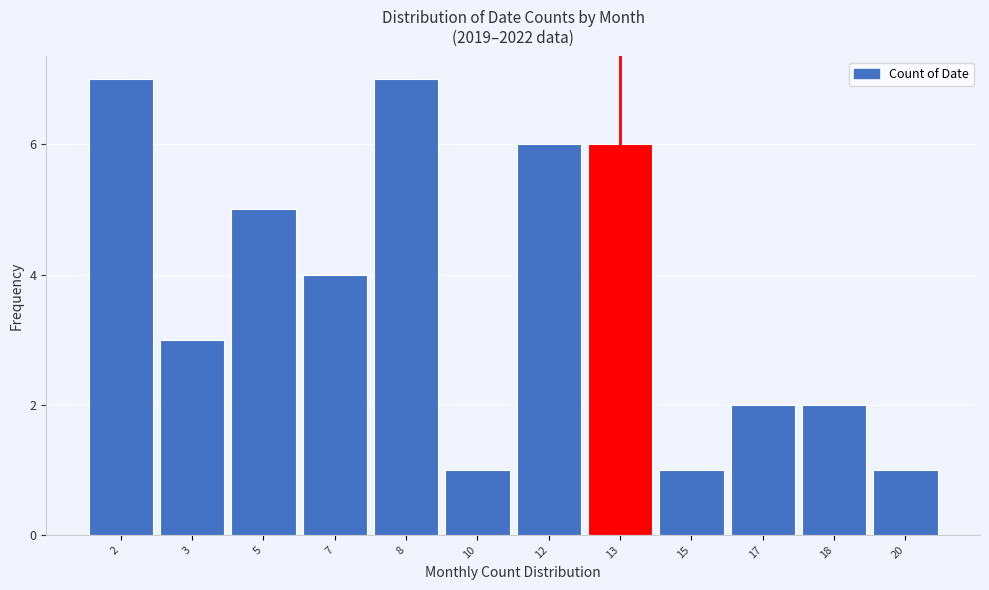

Reading right to left, what are all the values shown in this chart?

20=1	18=2	17=2	15=1	13=6	12=6	10=1	8=7	7=4	5=5	3=3	2=7